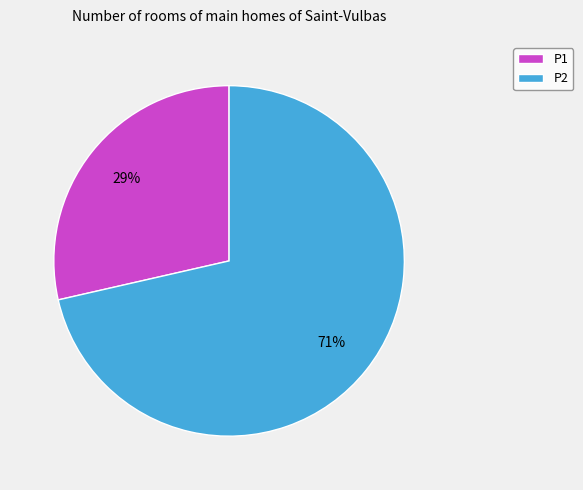

Rank the categories by value from highest to lowest.

P2, P1